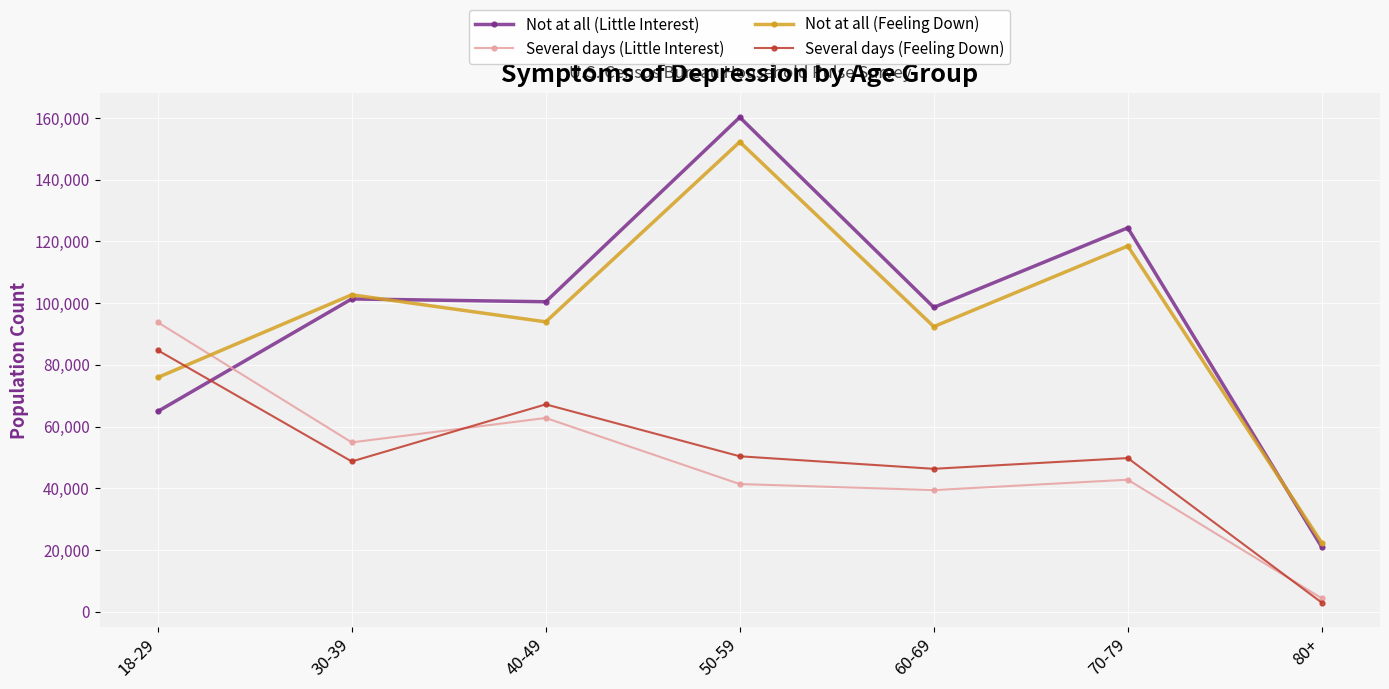

How many values in the Several days (Little Interest) series are below 42770?

3